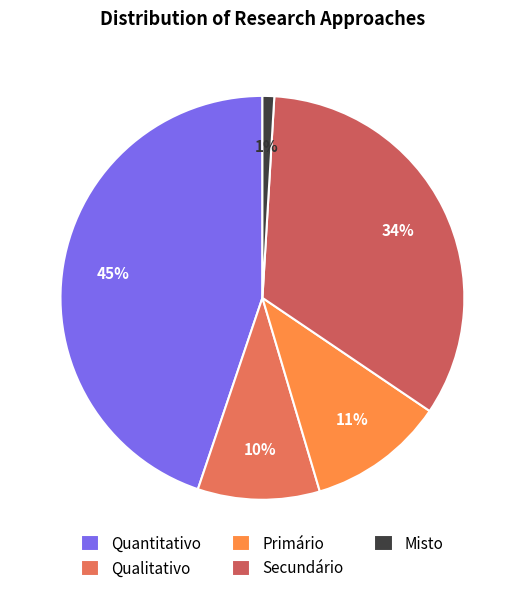

How many segments does this pie chart have?

5